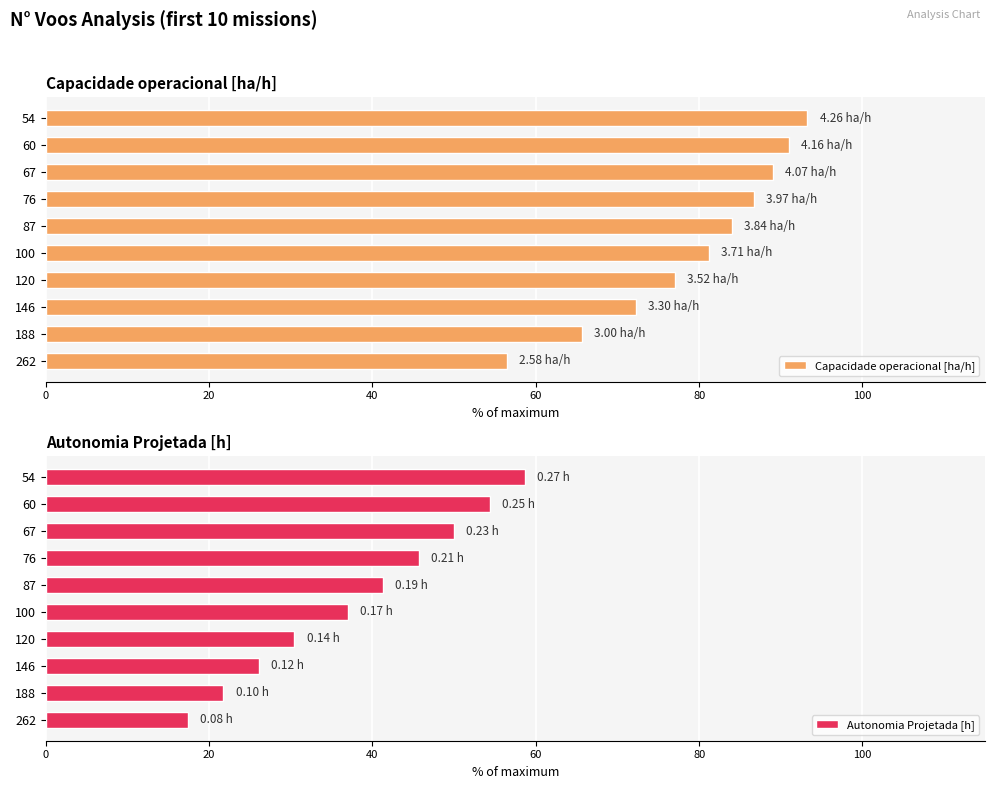

True or false: Capacidade operacional [ha/h] has a value of 89.0 at 67.

True